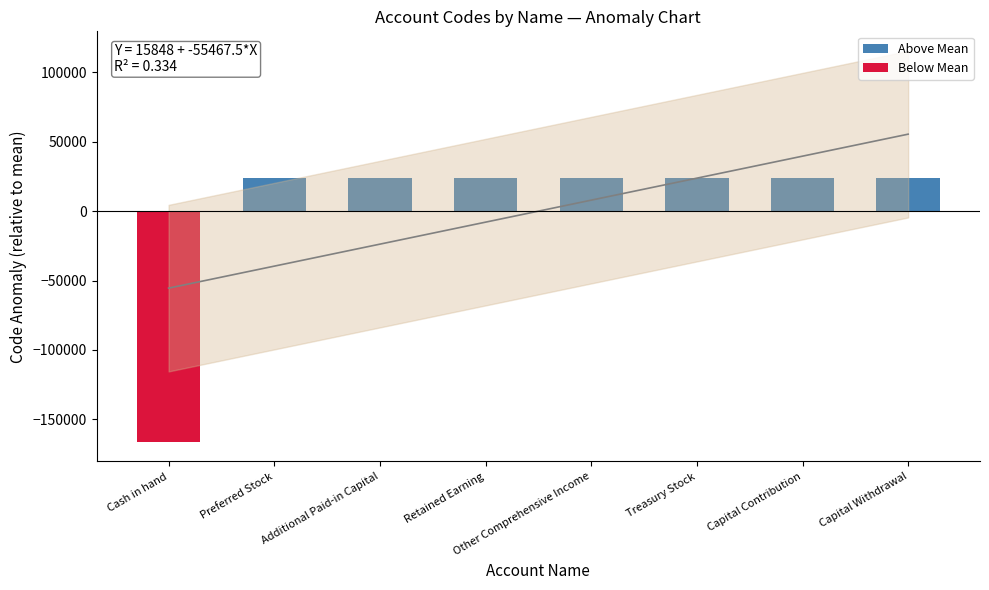

Is it true that Above Mean equals 23724.5 at Additional Paid-in Capital?

True